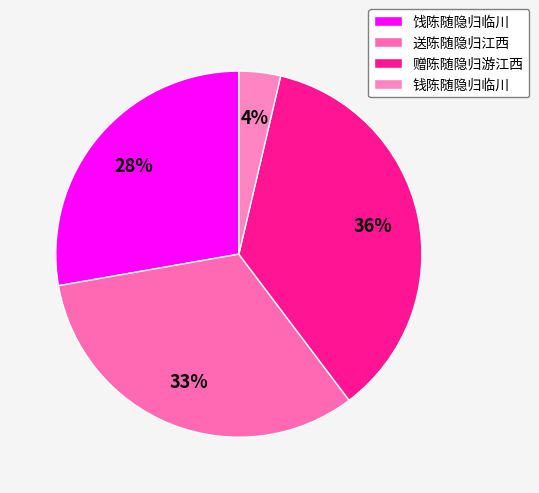

Is there any slice that represents more than half of the pie?

No